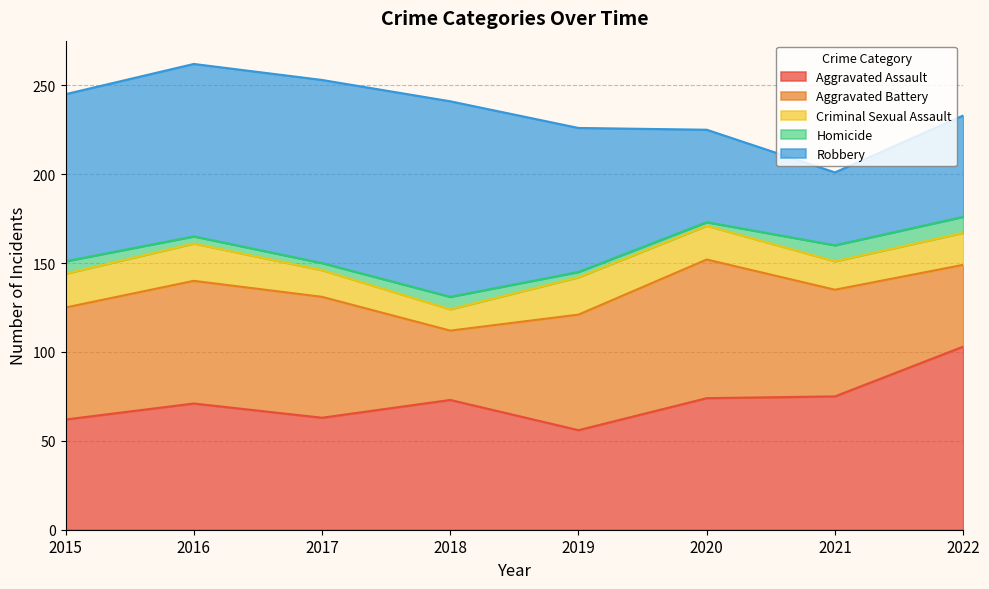

True or false: Homicide has a value of 1 at 2020.

False